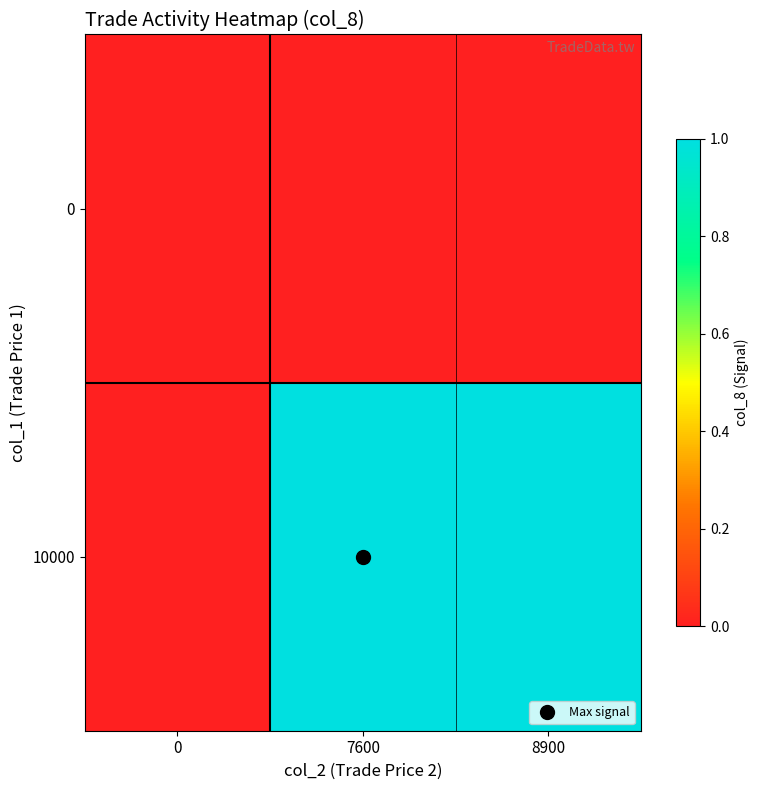

Which series has the widest spread of values?

10000